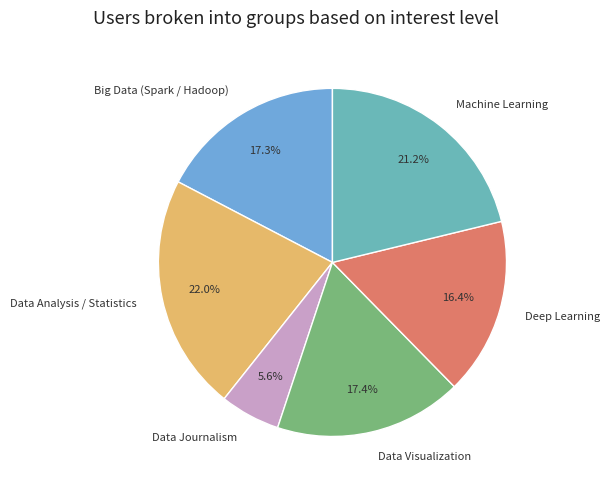

True or false: Data Journalism accounts for 16% of the total.

False